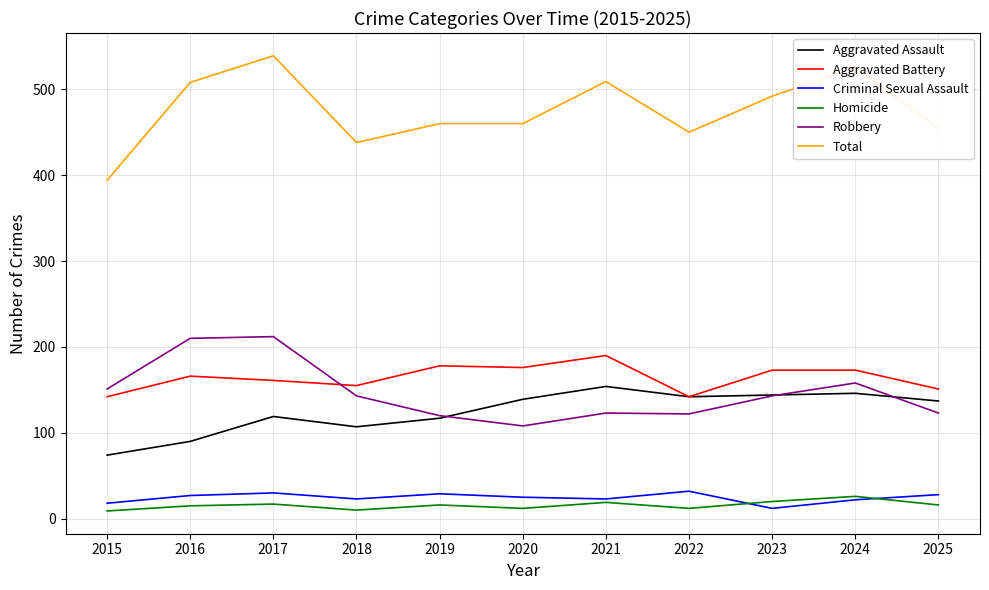

Is the value of Aggravated Battery at 2019 greater than the value of Homicide at 2021?

Yes